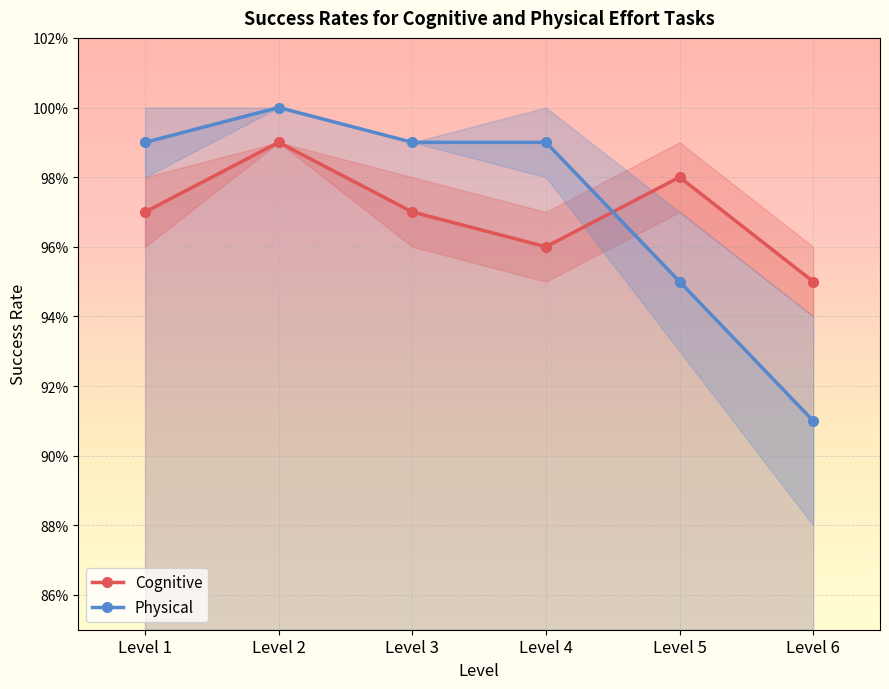

The value of Physical at Level 2 is 0.6. True or false?

False